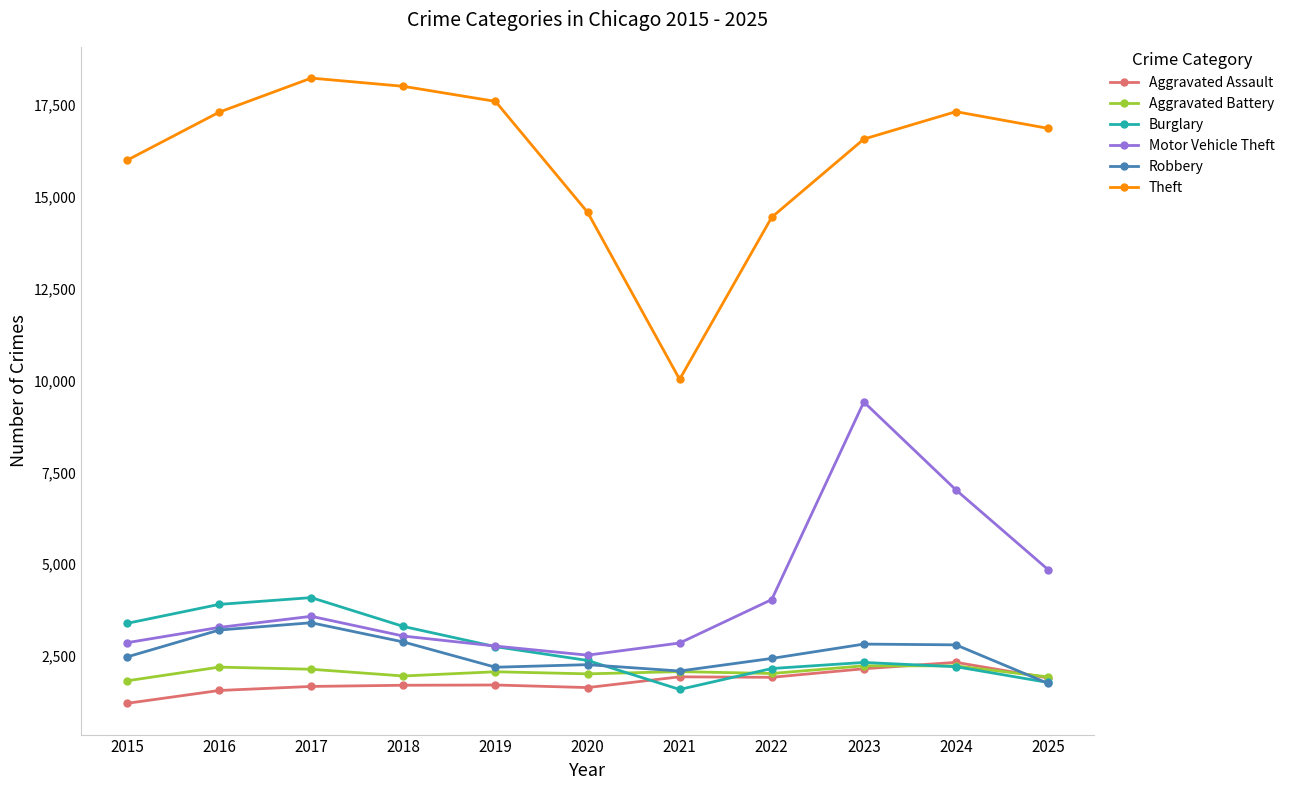

How many interior local peaks does the Theft series have?

2